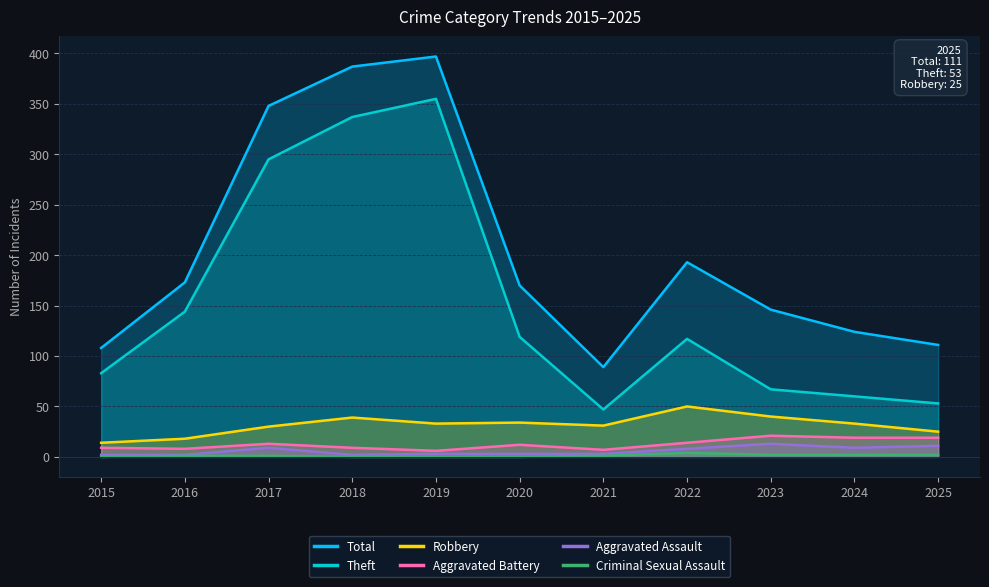

What is the greatest value displayed?

397